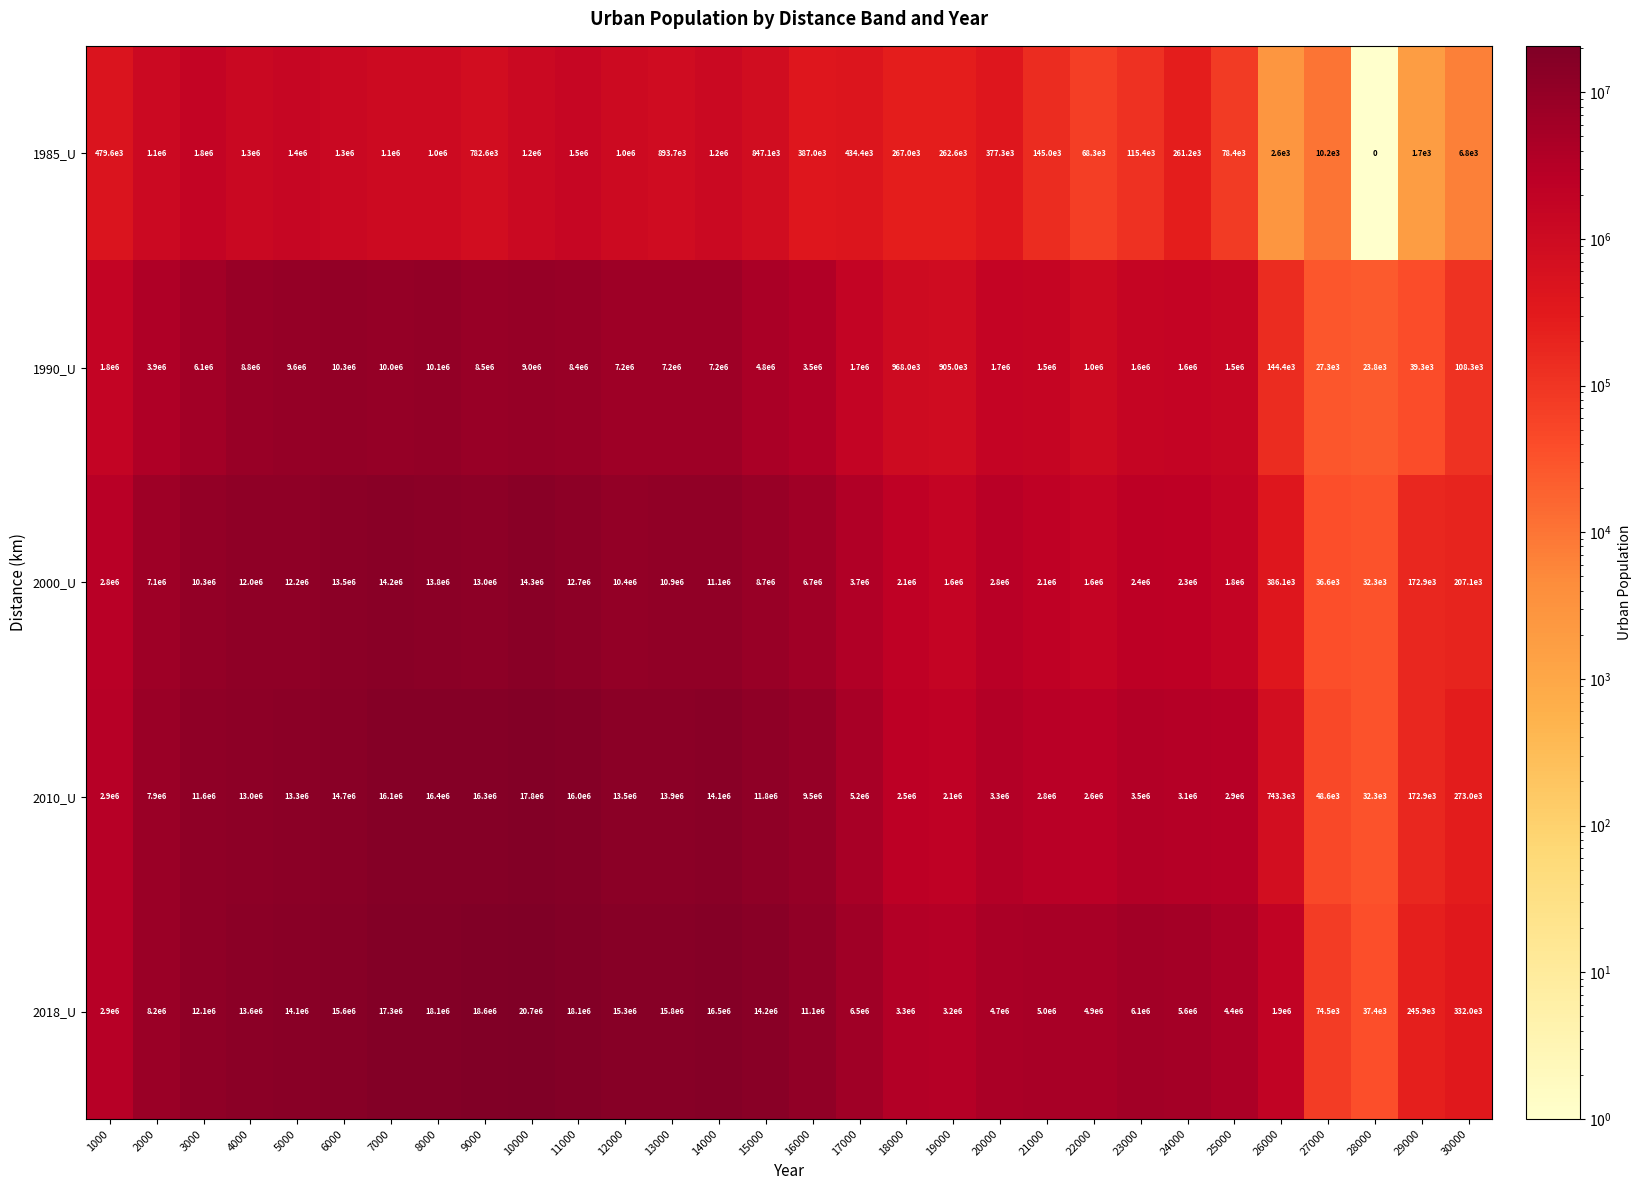

What is the maximum value for 2000_U?

14300000